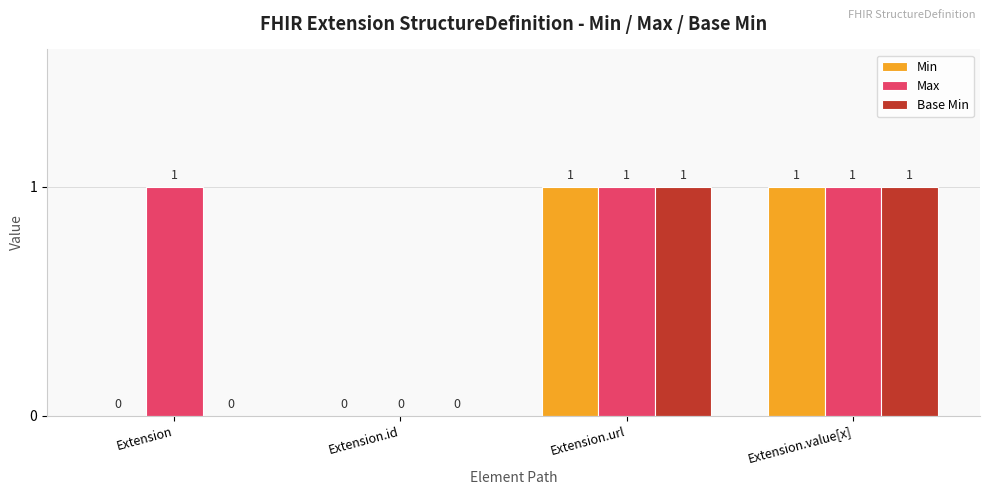

The value of Min at Extension is 0. True or false?

True